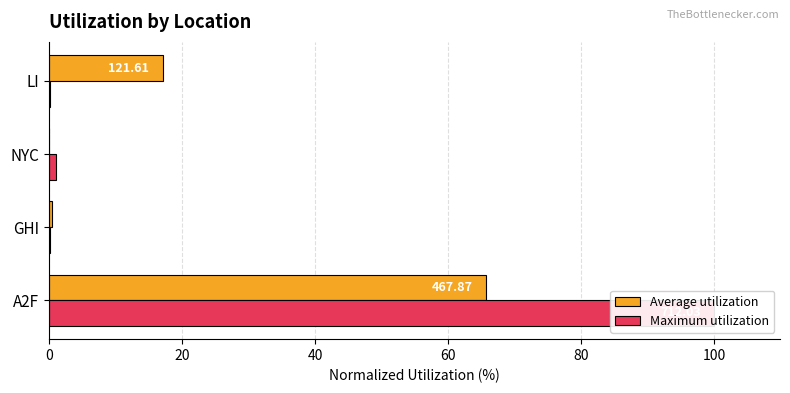

At A2F, list the series in order from largest to smallest.

Maximum utilization, Average utilization